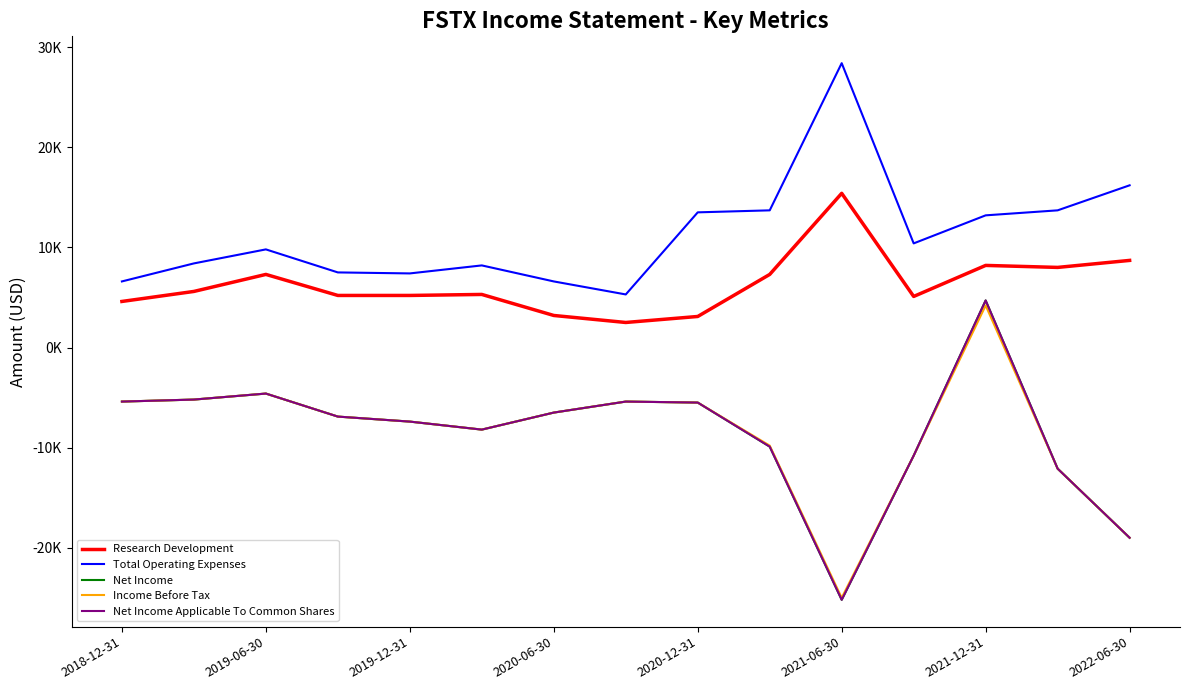

At how many categories does at least one series exceed 25401?

1